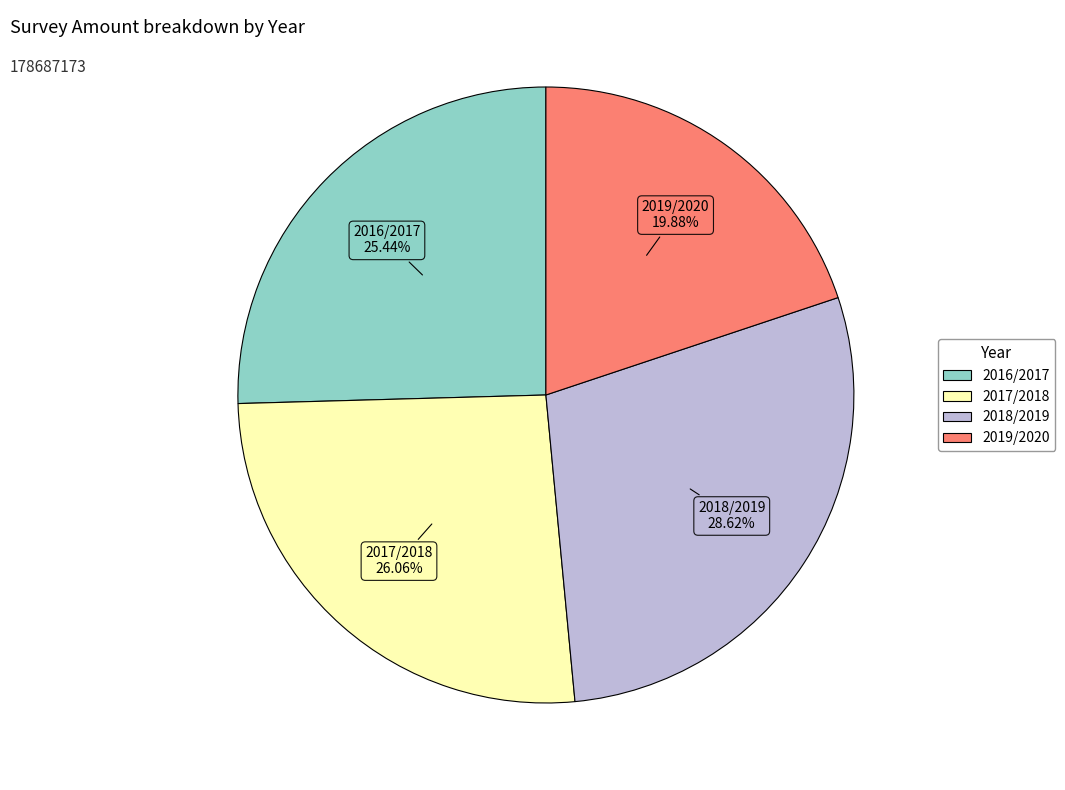

Count the number of slices in the pie.

4